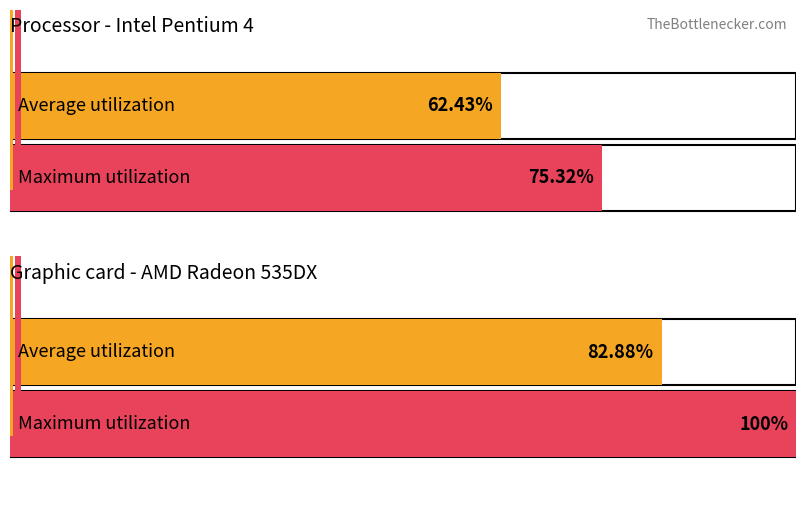

Does the chart contain stacked bars?

No